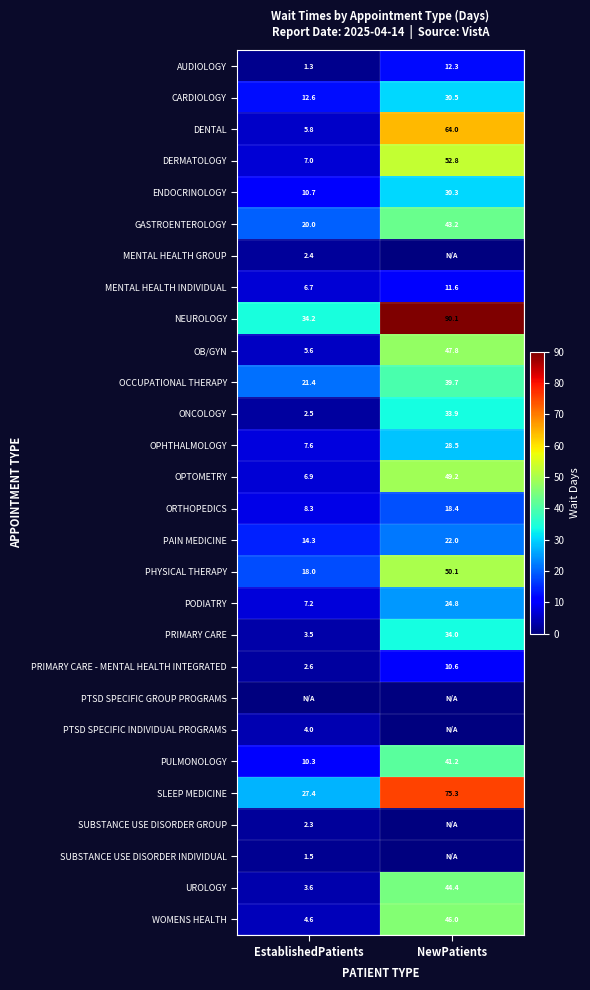

True or false: AUDIOLOGY has a value of 1.3 at EstablishedPatients.

True